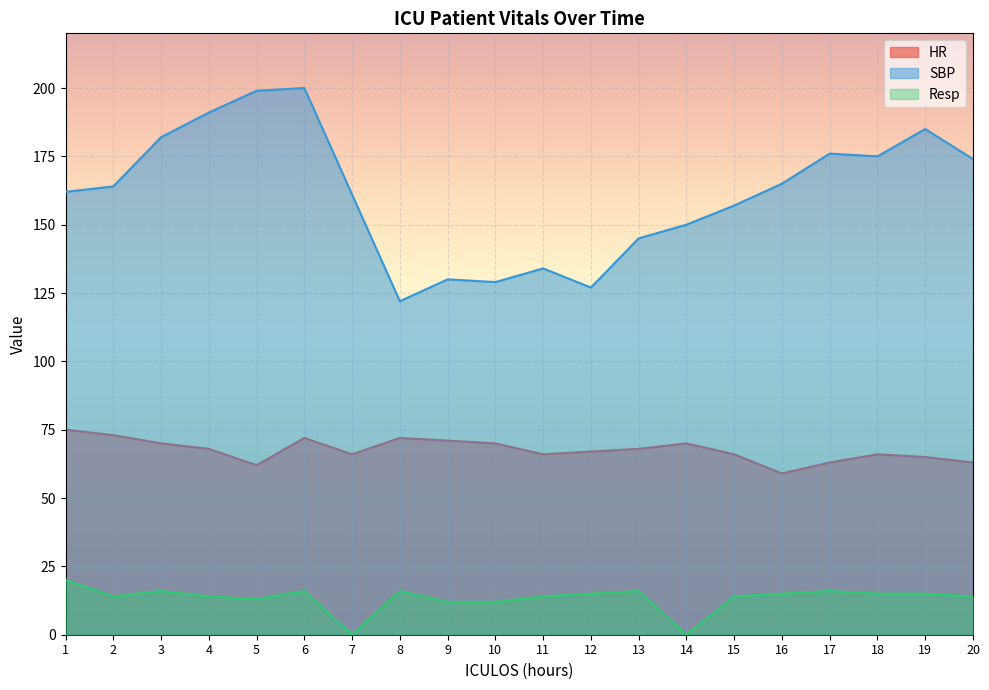

What are all the series names shown in the legend?

HR, SBP, Resp